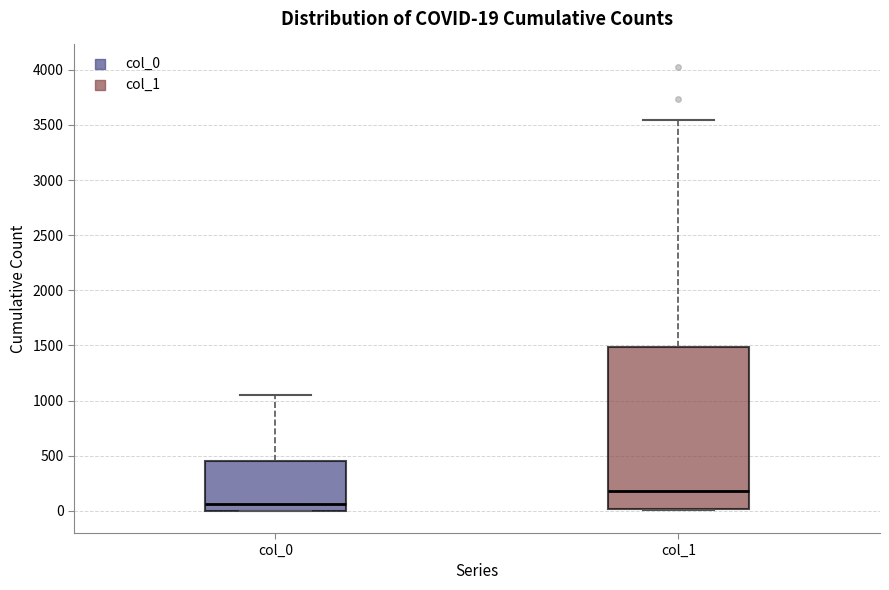

Which box's median line is the highest?

col_1